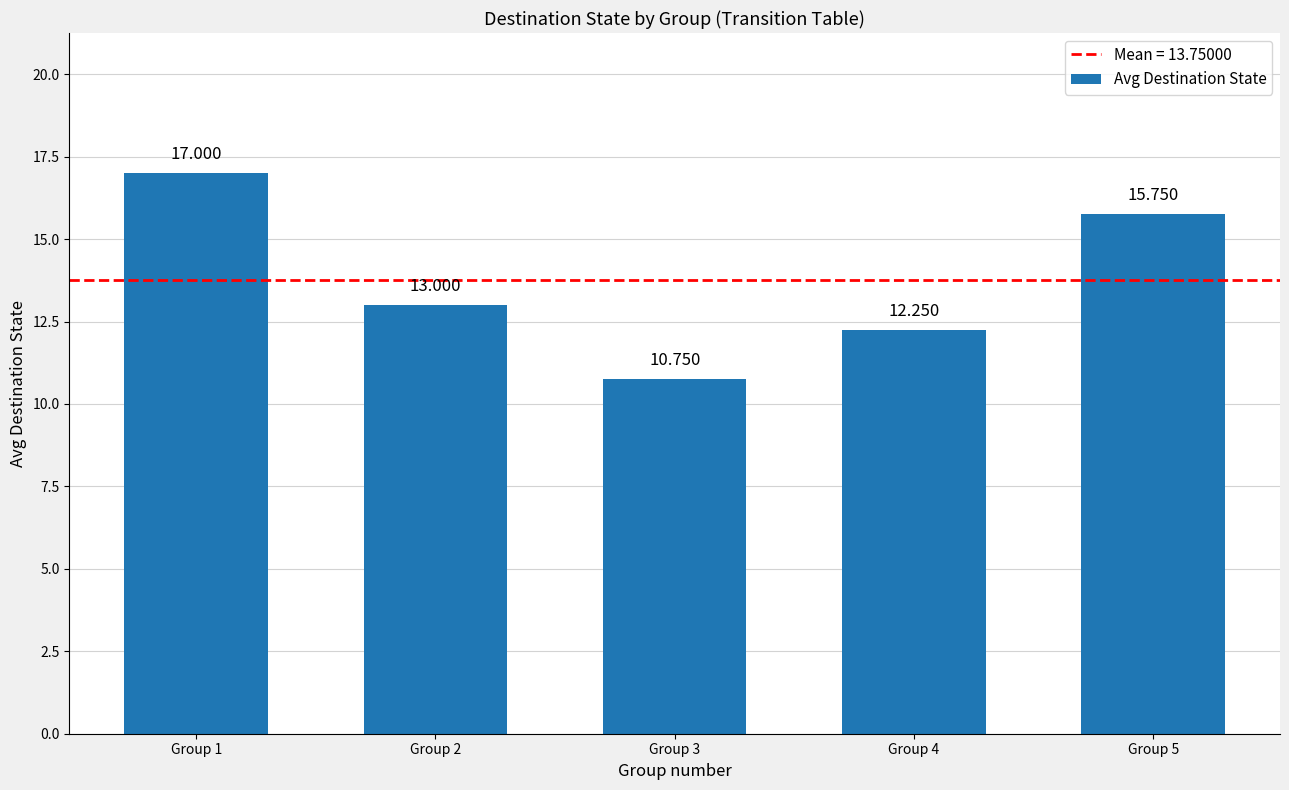

List the labels in order of value, largest first.

Group 1, Group 5, Group 2, Group 4, Group 3